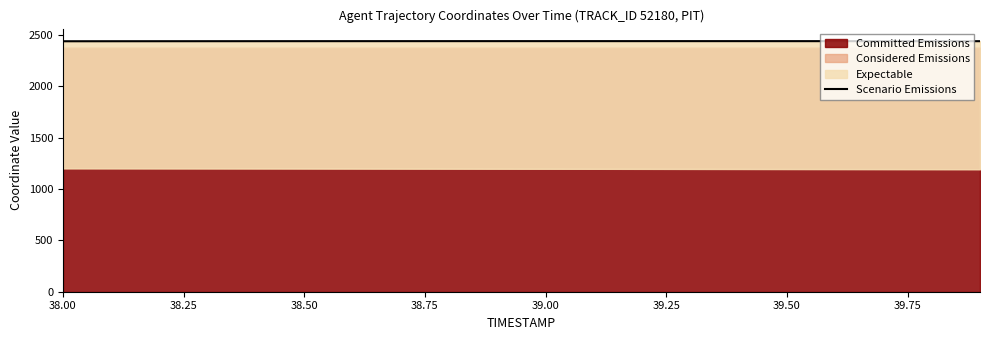

Reading right to left, what are all the values shown in this chart?

2441.0	2441.2	2441.3	2441.4	2441.5	2441.6	2441.6	2441.7	2441.7	2441.7	2441.6	2441.6	2441.5	2441.4	2441.3	2441.2	2441.0	2440.8	2440.7	2440.4